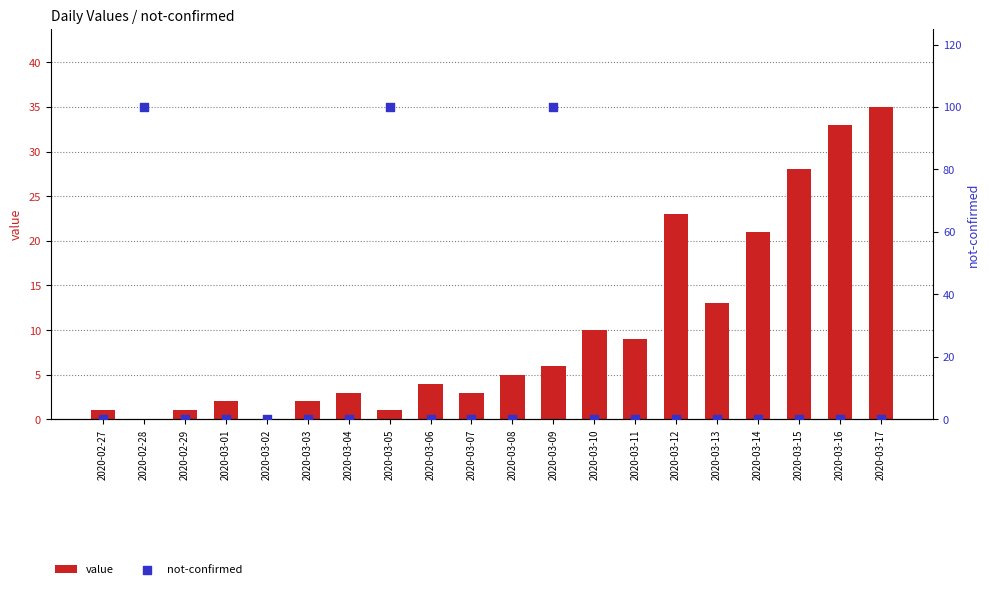

At which category is the sum across all series the highest?

2020-03-09